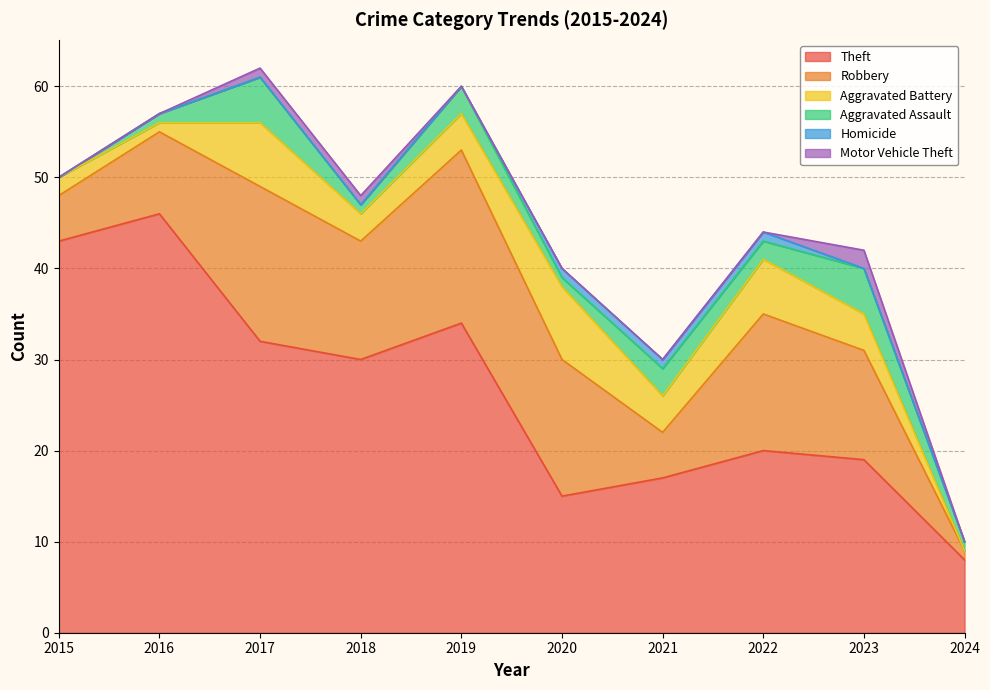

In Robbery, how many points are lower than both neighbors (excluding endpoints)?

2